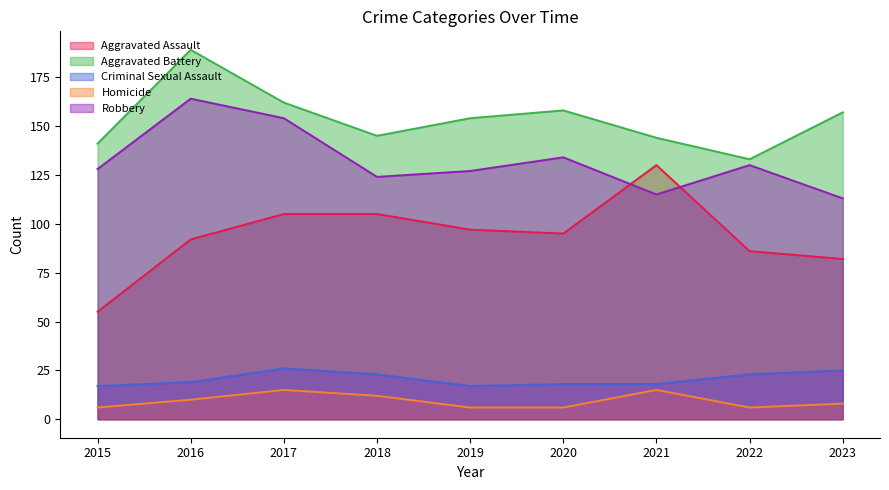

At which category does Aggravated Battery reach its first local peak?

2016